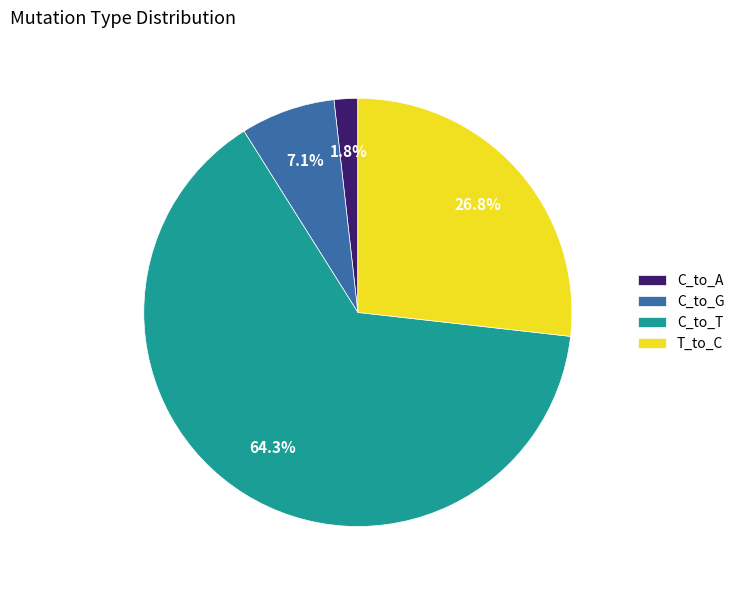

What is the majority slice?

C_to_T